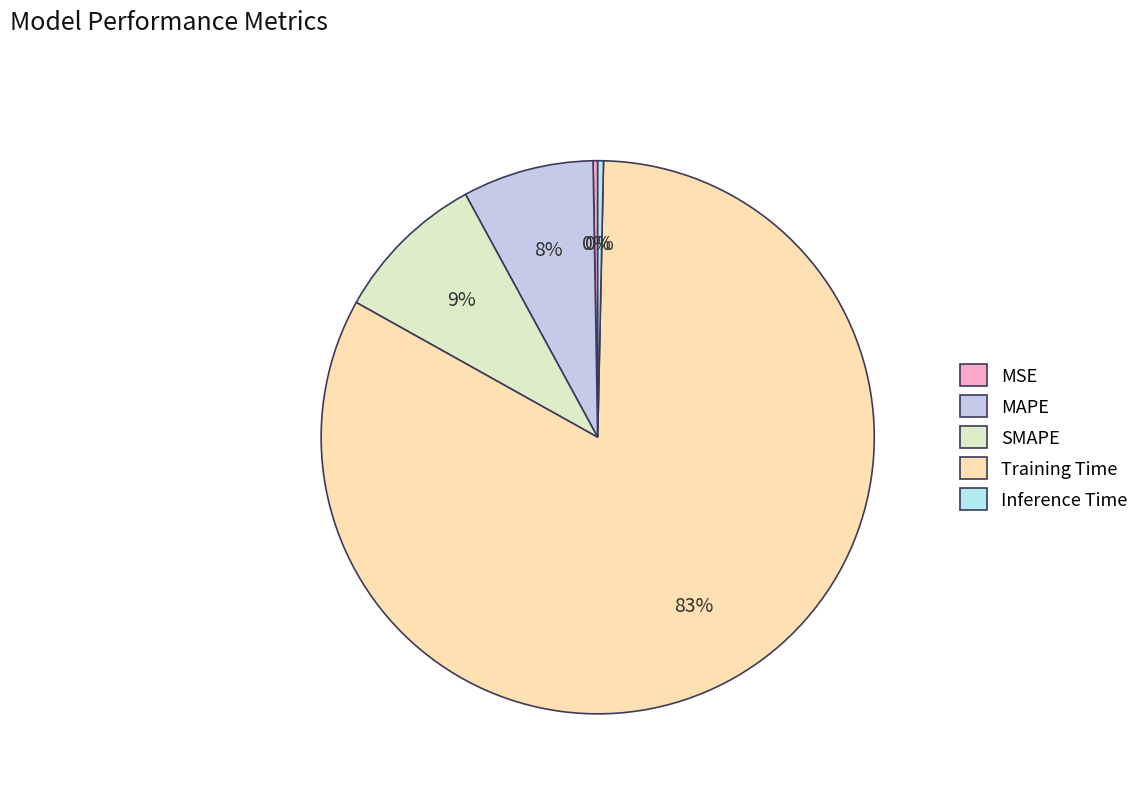

Which slice represents more than half of the pie?

Training Time